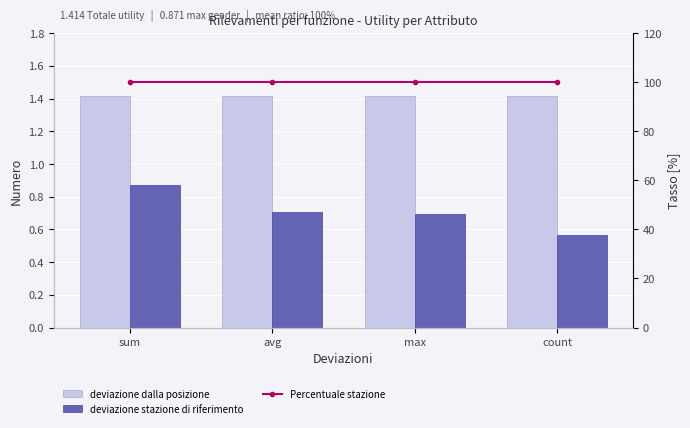

What are all the series names shown in the legend?

deviazione dalla posizione, deviazione stazione di riferimento, Percentuale stazione